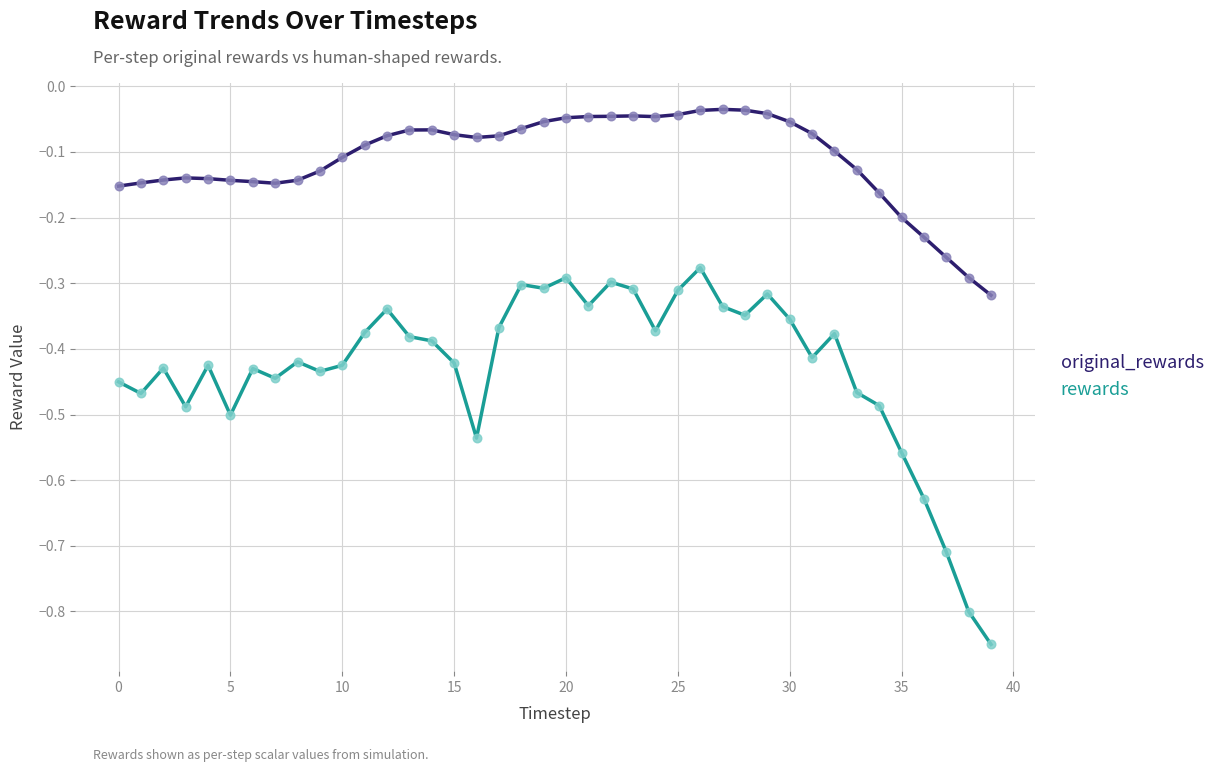

Which series has the largest total across all categories?

original_rewards